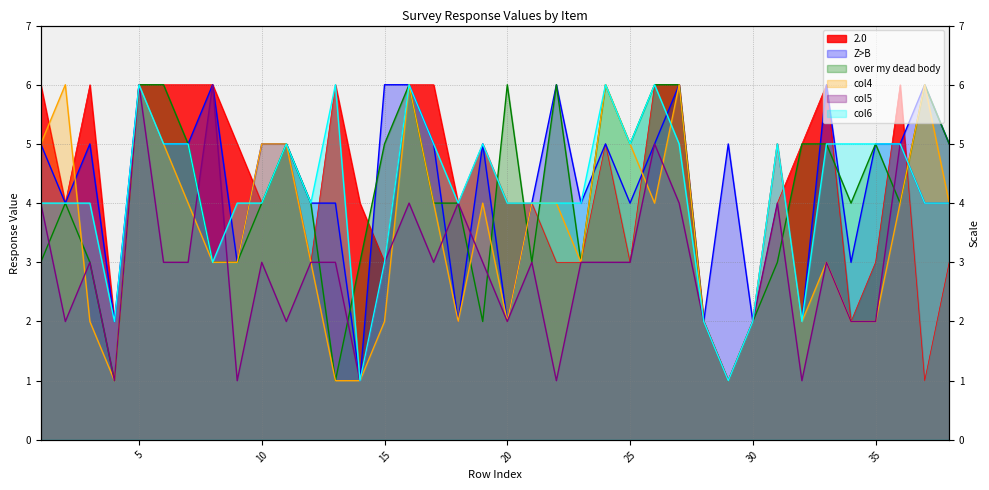

Between 7 and 11, which series saw the biggest shift?

2.0